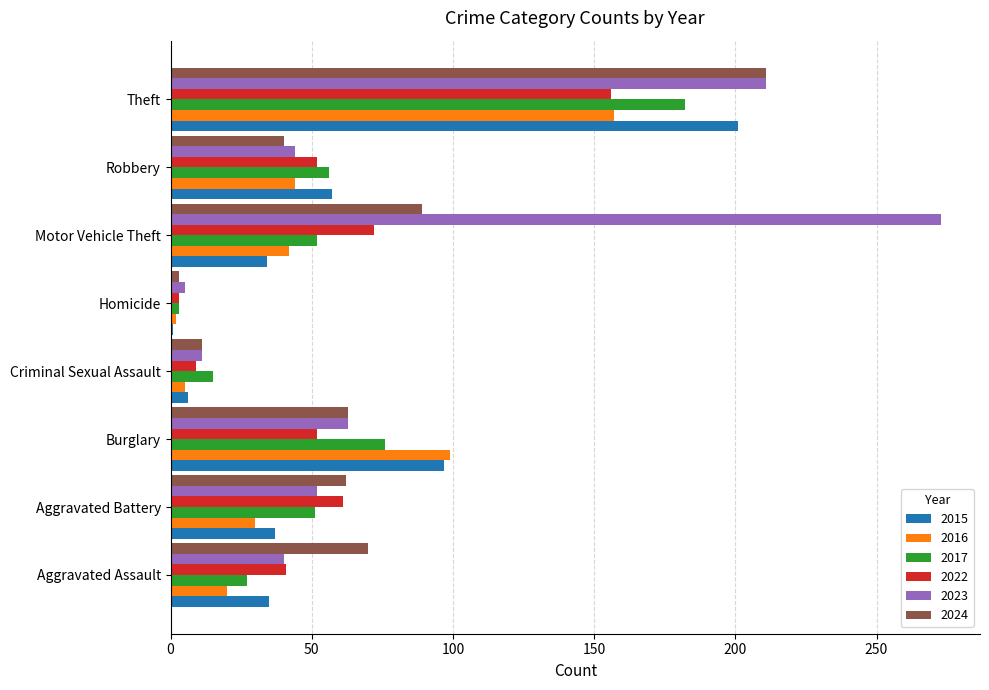

Which series has the widest spread of values?

2023